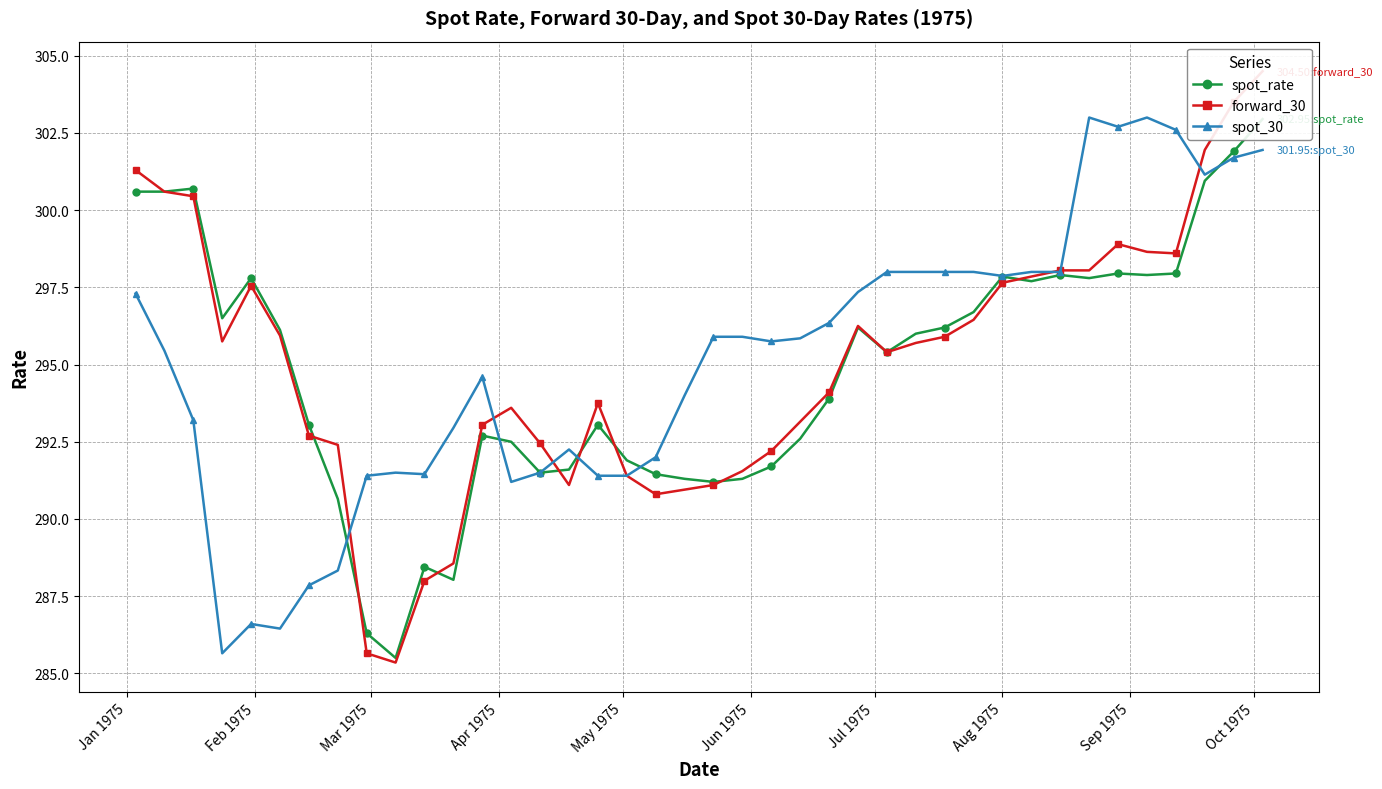

Is this an area chart (filled region under the line)?

No